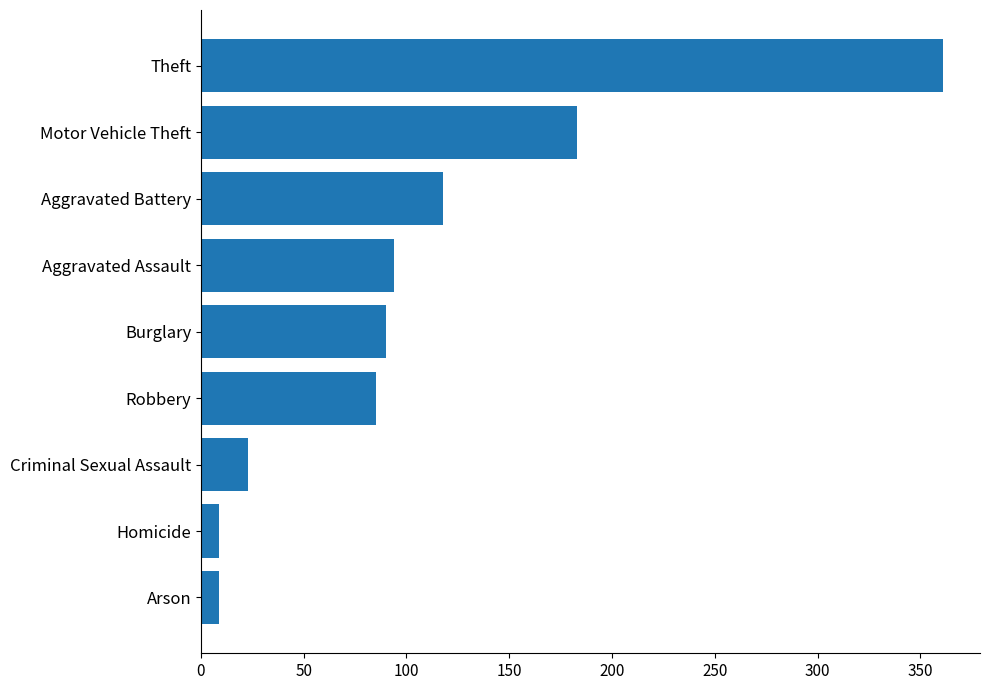

What is the minimum value shown in the chart?

9